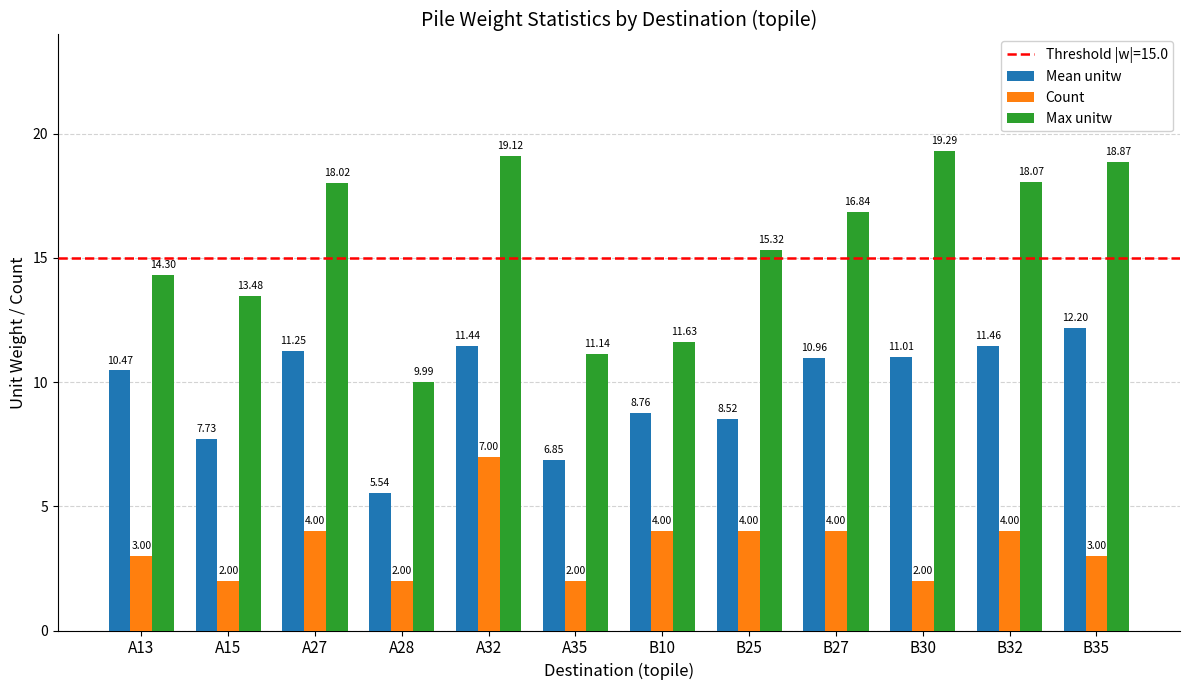

What is the minimum value for Count?

2.0